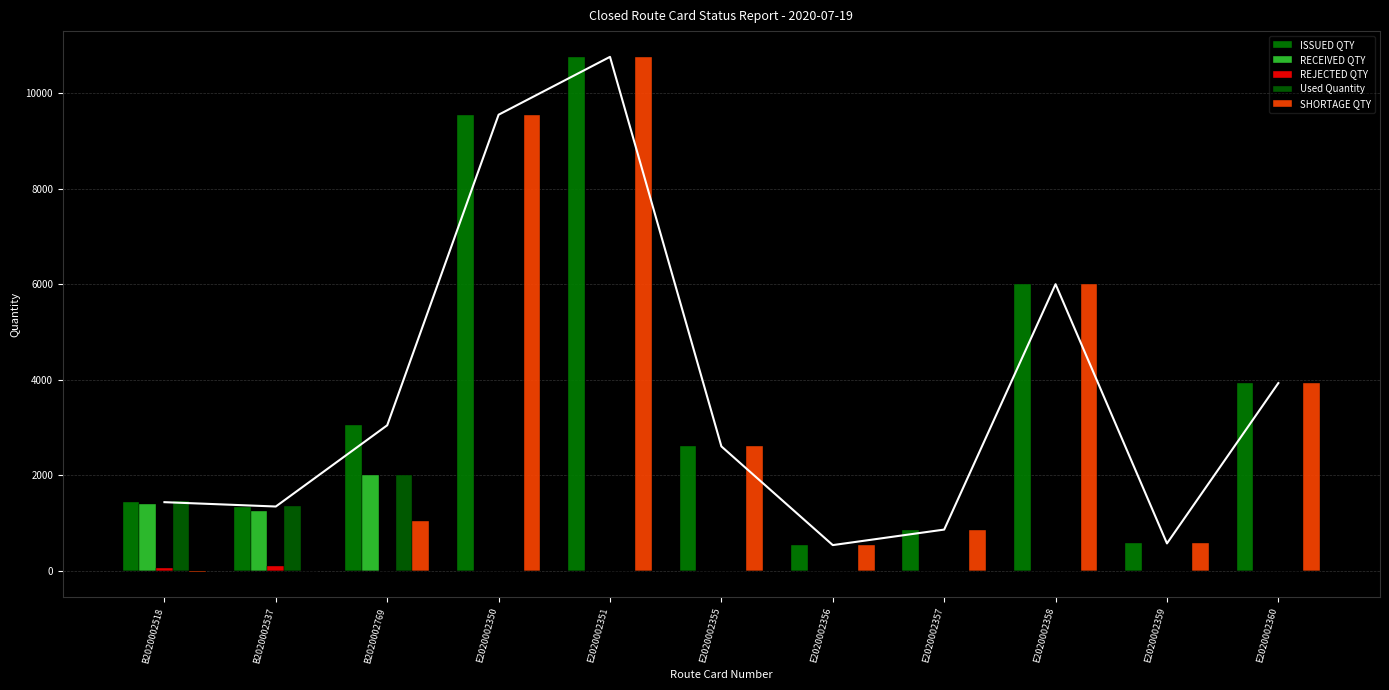

Rank the categories by ISSUED QTY value from highest to lowest.

E2020002351, E2020002350, E2020002358, E2020002360, B2020002769, E2020002355, B2020002518, B2020002537, E2020002357, E2020002359, E2020002356